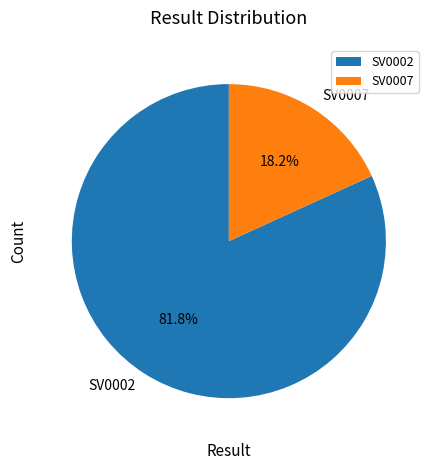

How many slices are in this pie chart?

2